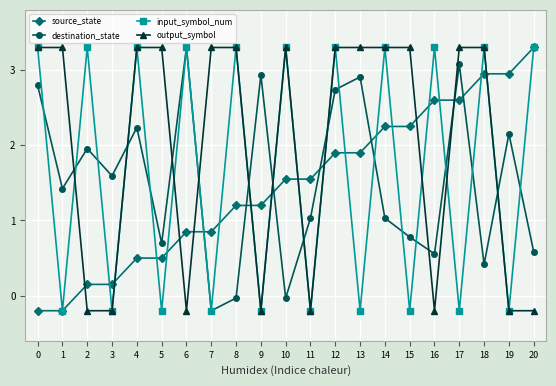

How many values in output_symbol are below zero?

8